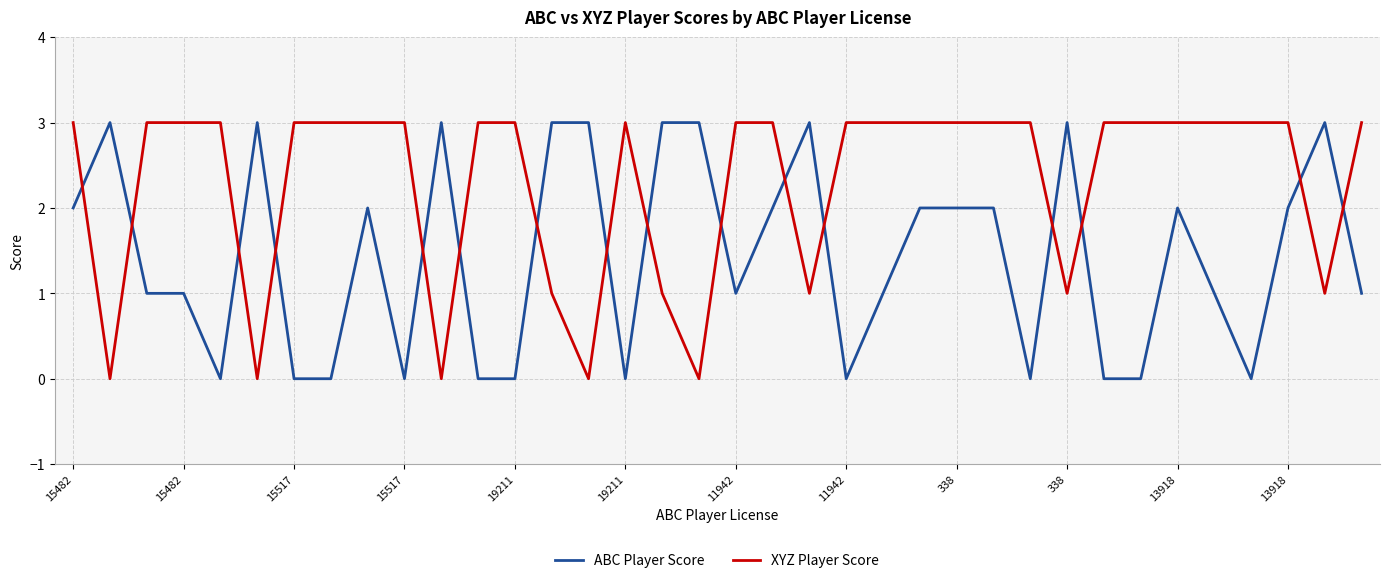

Which series has the largest total across all categories?

XYZ Player Score